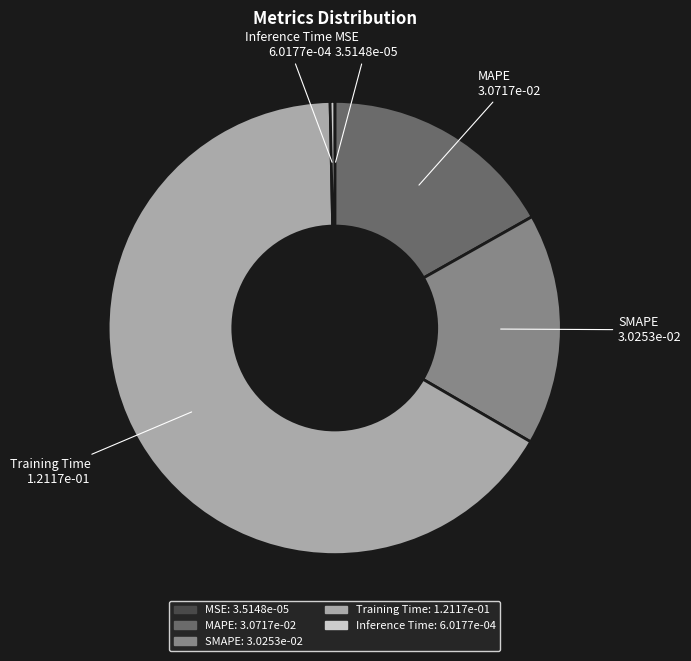

Which slice represents more than half of the pie?

Training Time